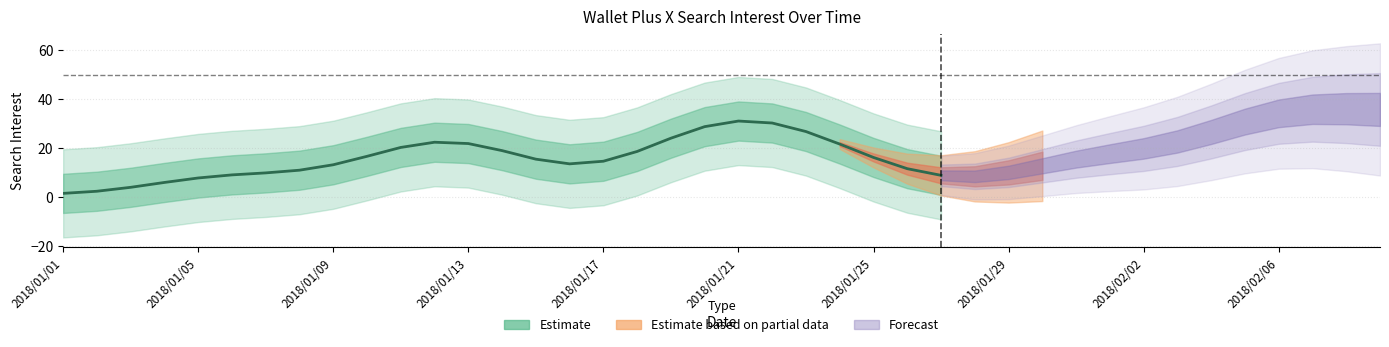

Count the number of categories in the chart.

27